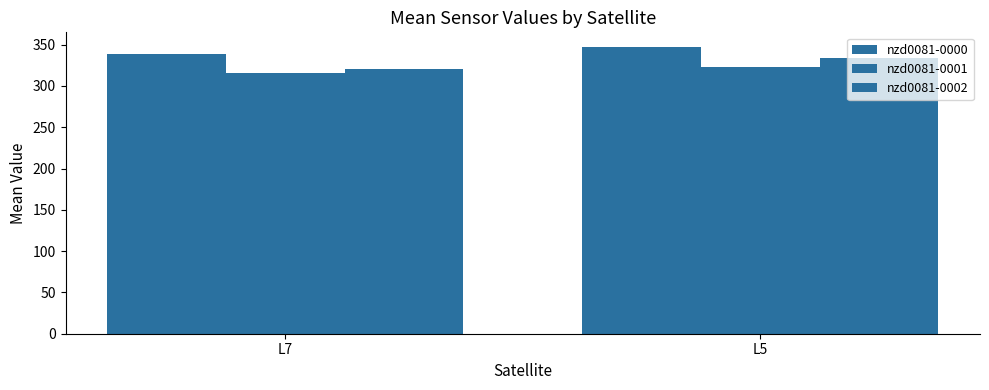

Reading right to left, extract all data points from this chart.

nzd0081-0000: L5=347.6	L7=338.5
nzd0081-0001: L5=323.4	L7=315.3
nzd0081-0002: L5=333.9	L7=320.8